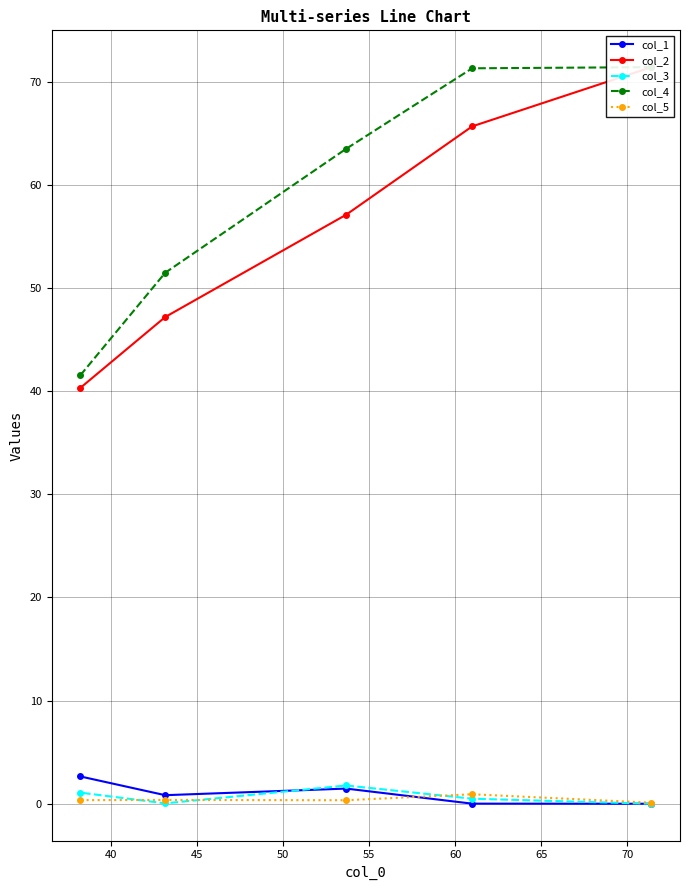

True or false: col_2 and col_1 cross at least once.

False